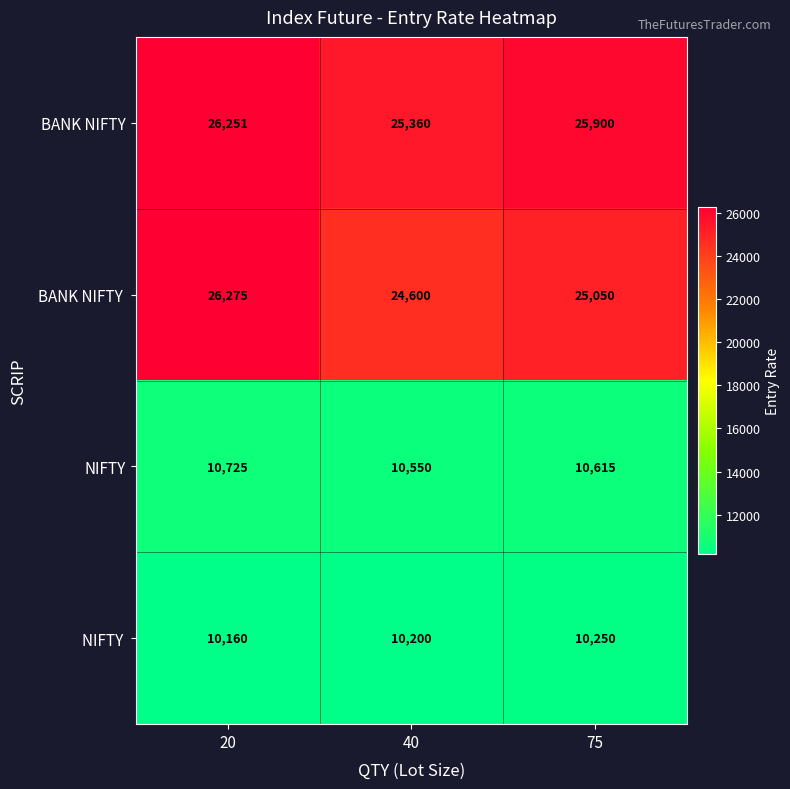

What is the spread (max minus min) of values at 20?

16115